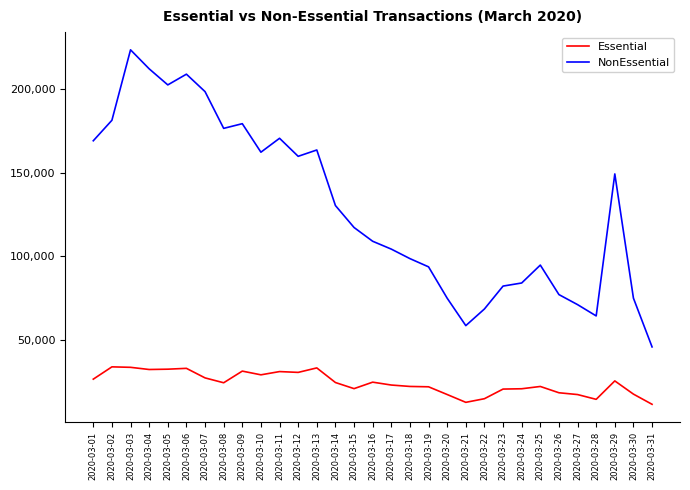

Which series has the widest spread of values?

NonEssential